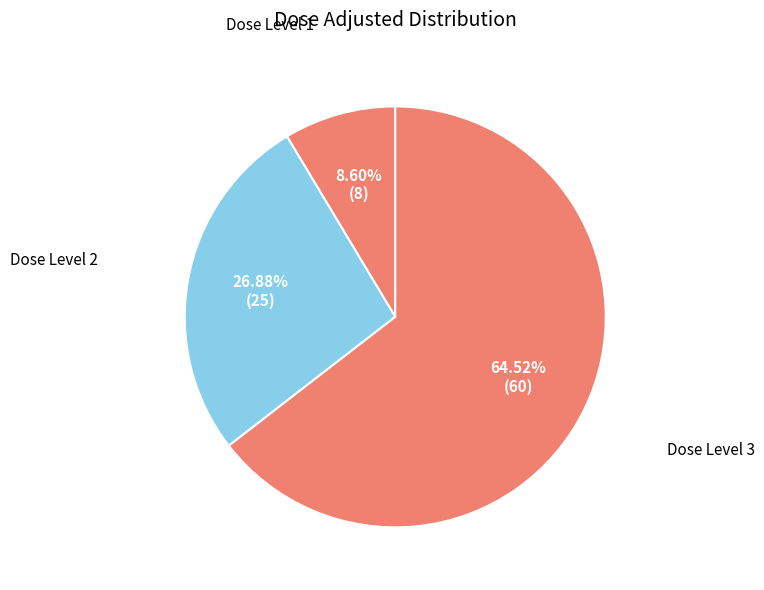

What percentage is NOT represented by Dose Level 3?

35.5%